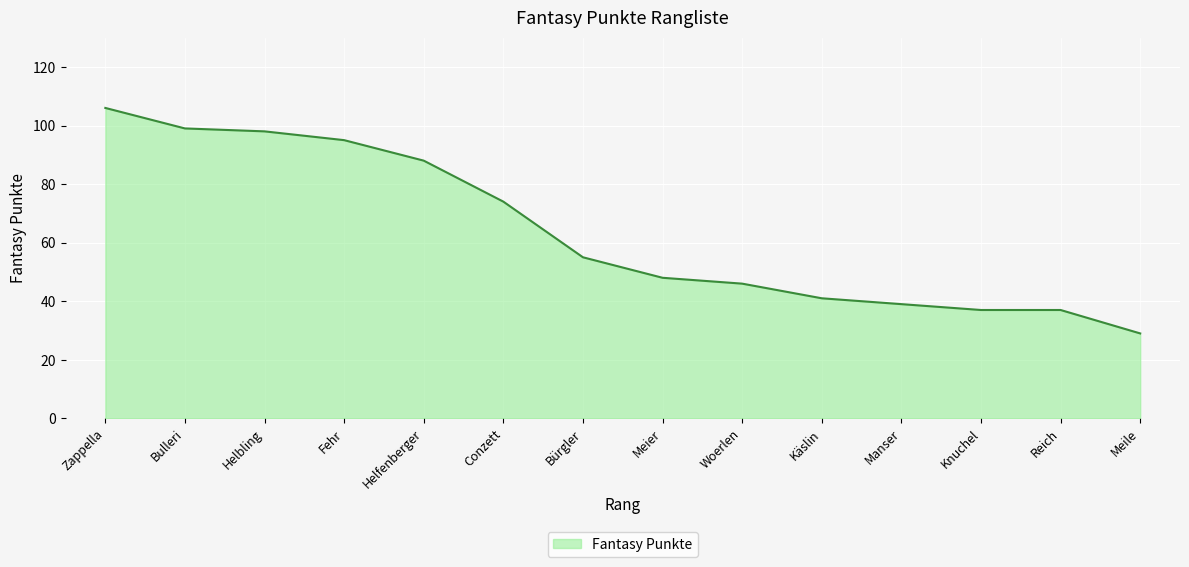

What is the difference between the values at Käslin and Meier?

7